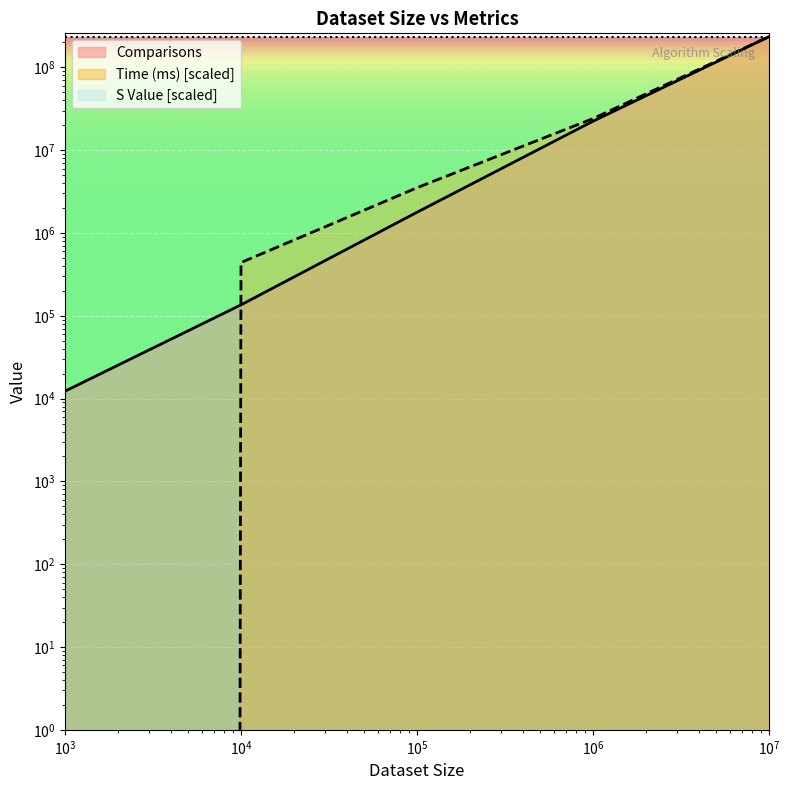

True or false: Time (ms) has more than 1 points higher than both neighbors.

False